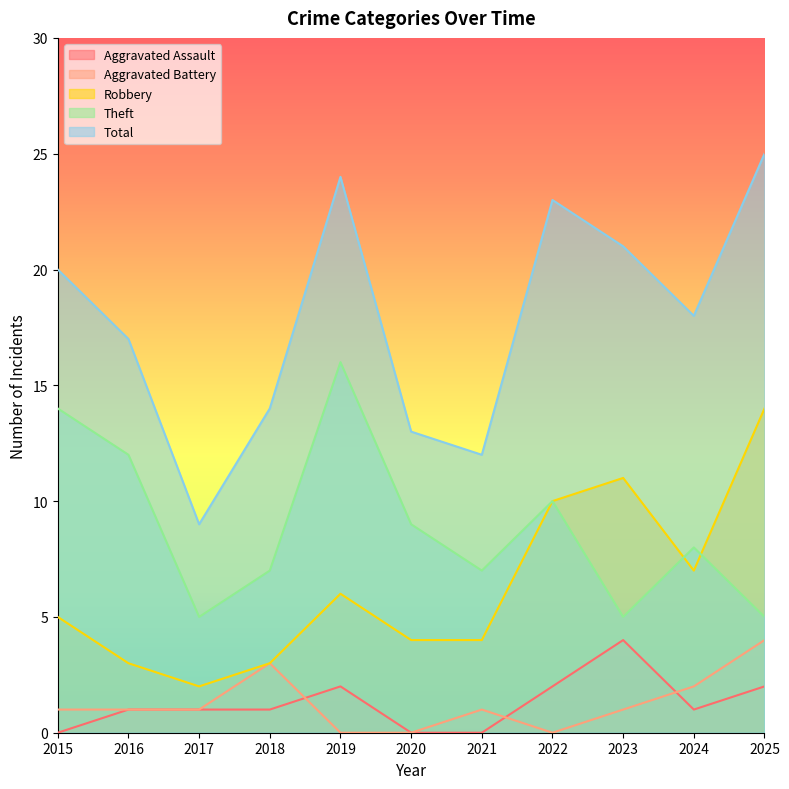

Which has a higher value, 2018 or 2022?

2022